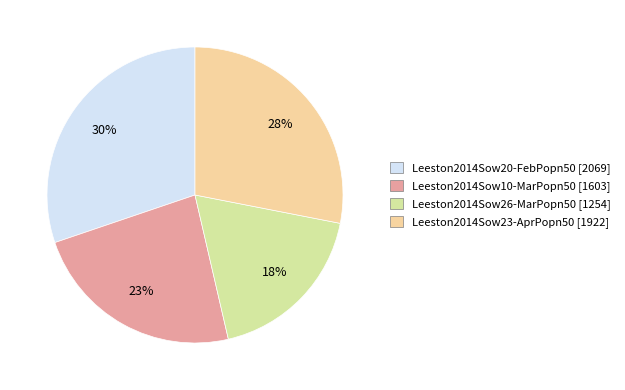

Which category has the biggest portion of the pie?

Leeston2014Sow20-FebPopn50